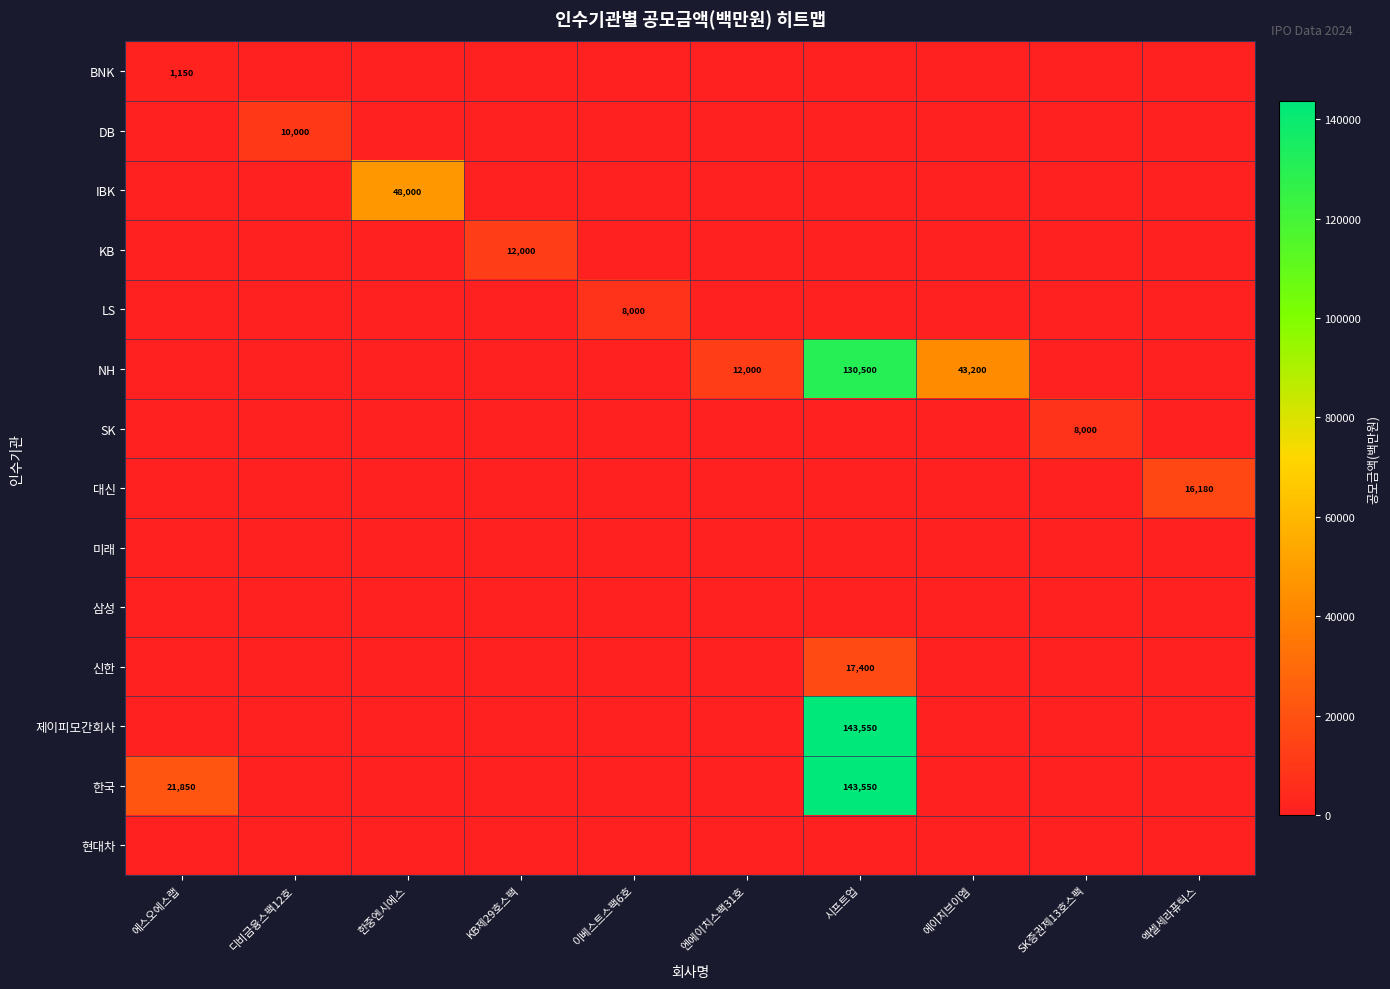

The value of LS at 이베스트스팩6호 is 8000. True or false?

True